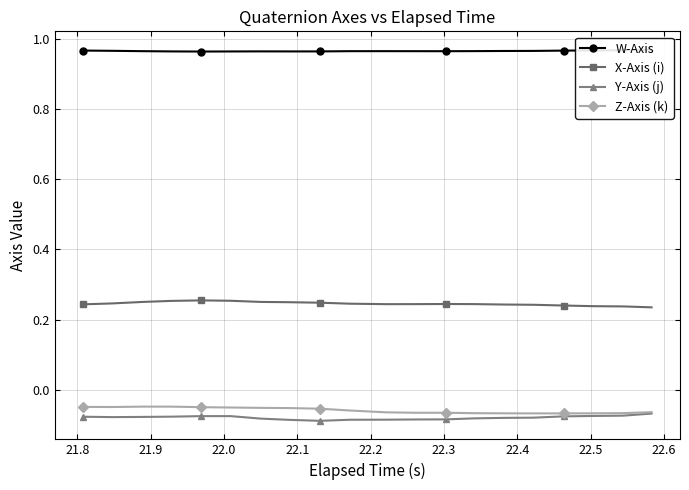

True or false: X-Axis (i) and Y-Axis (j) intersect in this chart.

False